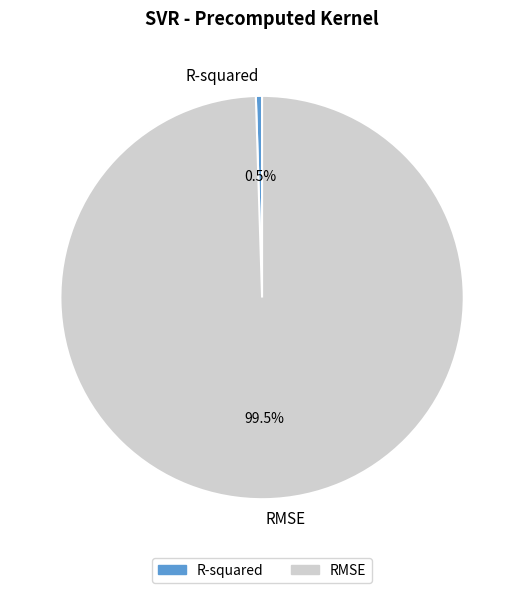

How much of the chart is everything except R-squared?

99.5%